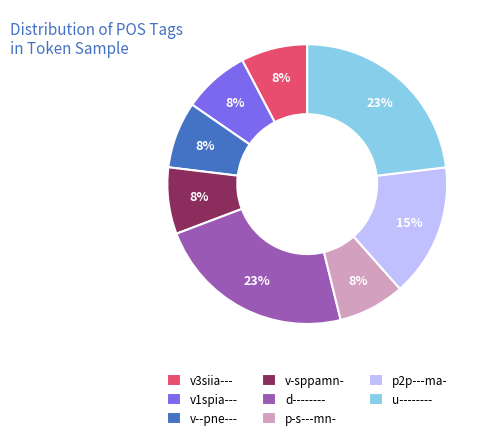

To the nearest percent, what portion does v-sppamn- represent?

8%